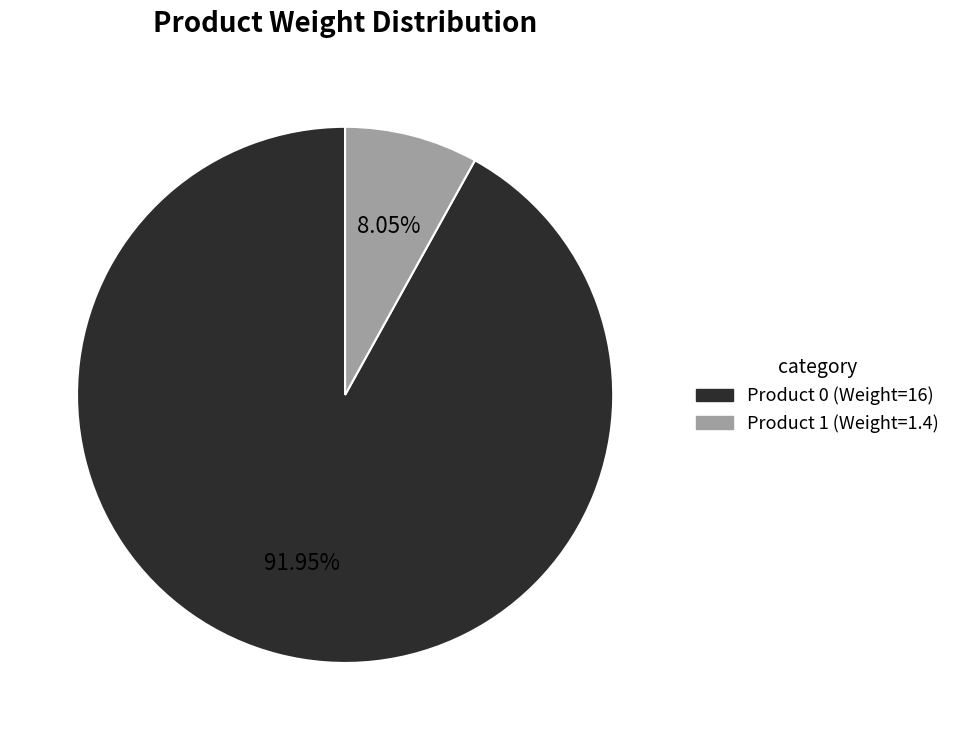

How many slices are in this pie chart?

2